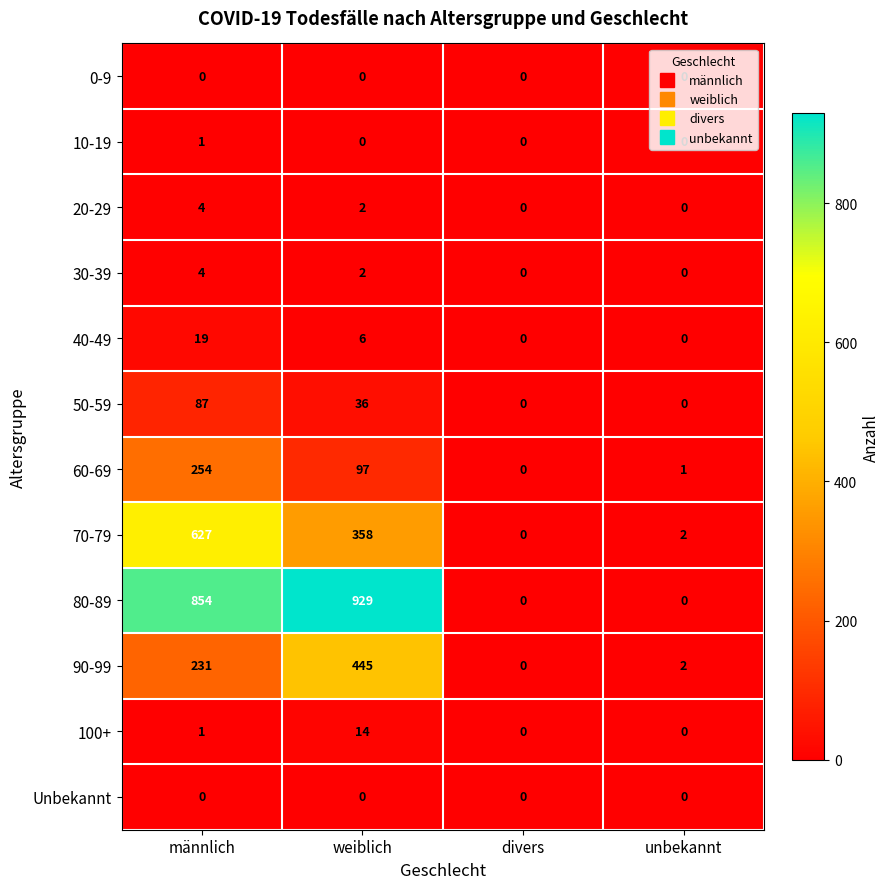

Which label corresponds to the largest value in the chart?

weiblich